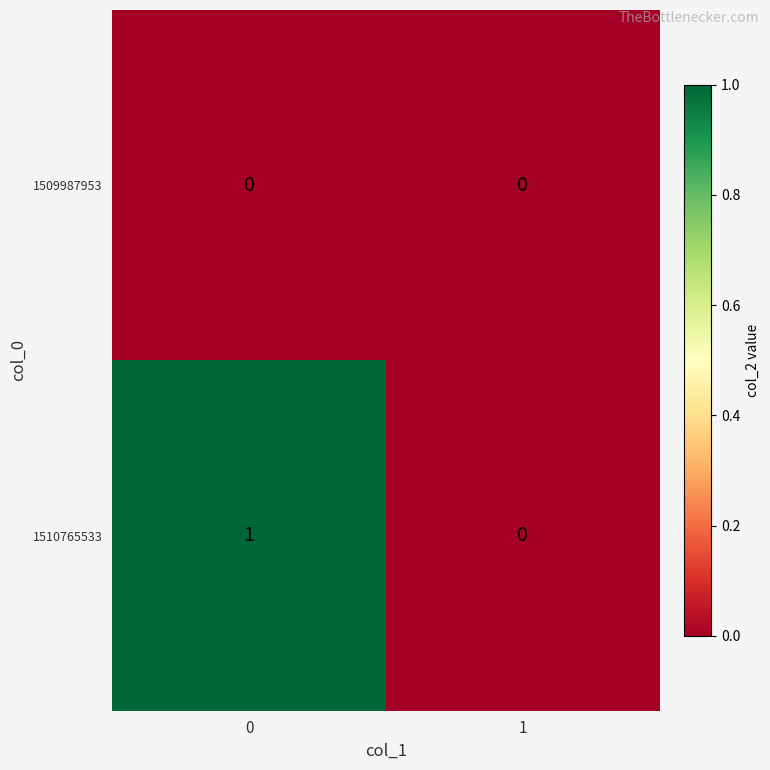

Rank the series by their average value, from highest to lowest.

1510765533, 1509987953